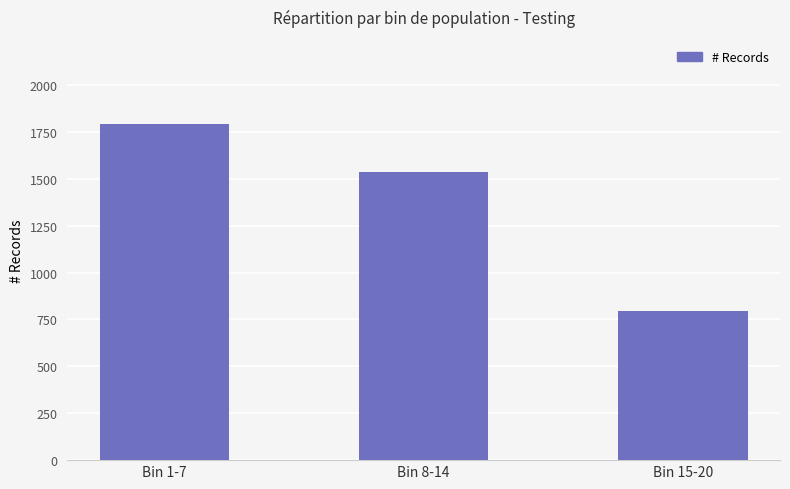

Approximately how many times larger is the value at Bin 15-20 compared to Bin 1-7?

0.4